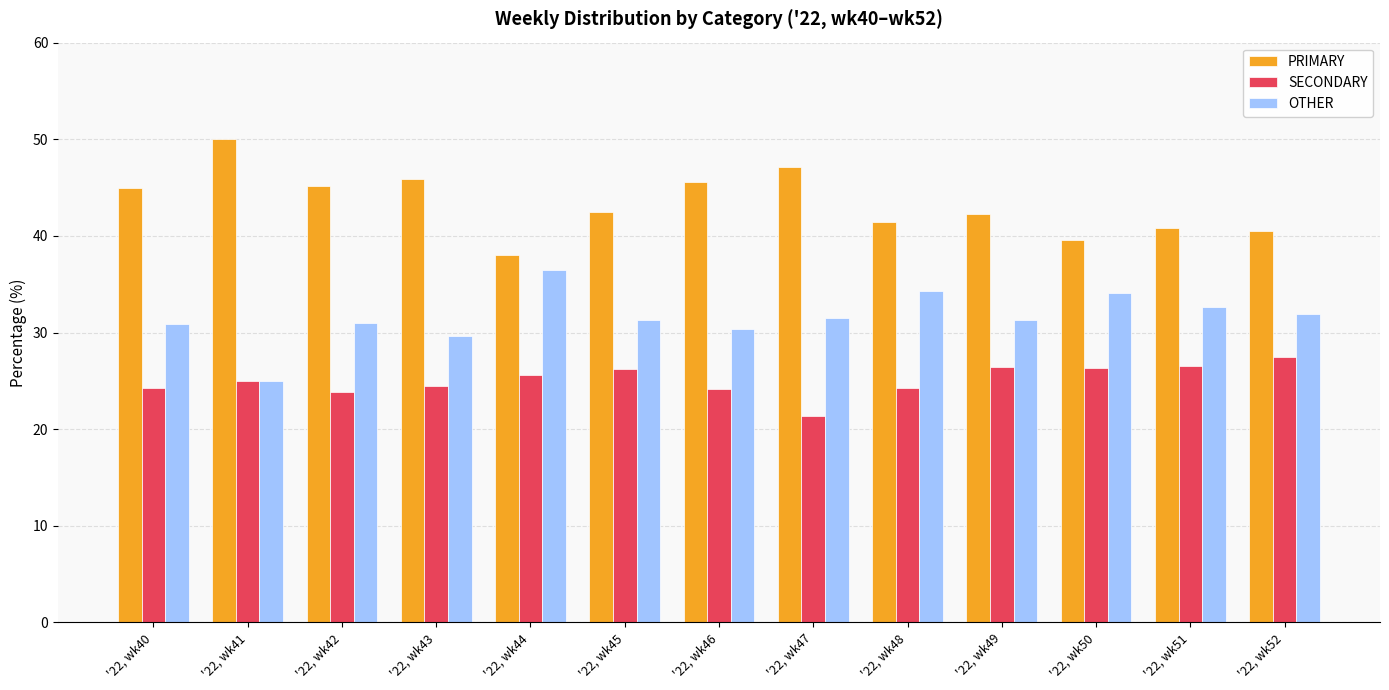

What is the sum of all SECONDARY values?

325.9